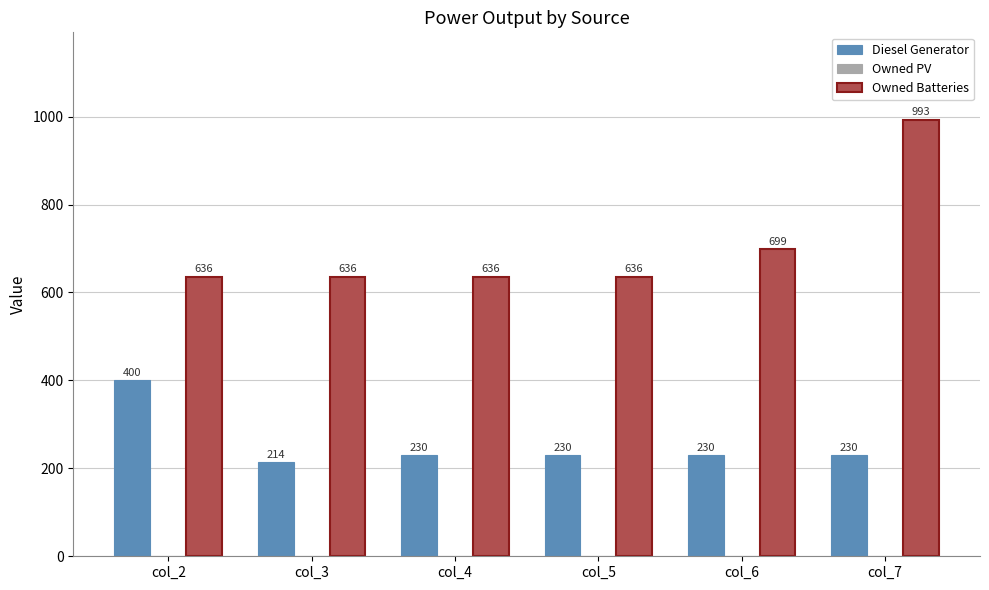

List the series in order of their overall mean, highest first.

Owned Batteries, Diesel Generator